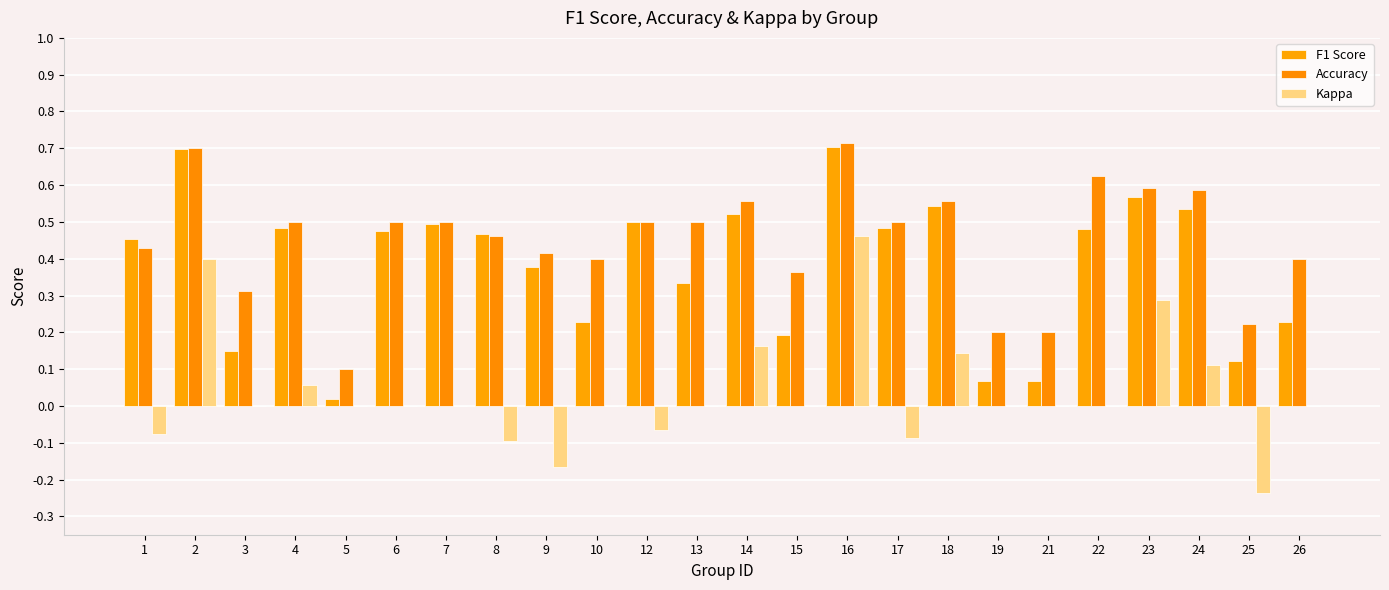

Which series has the largest total across all categories?

Accuracy